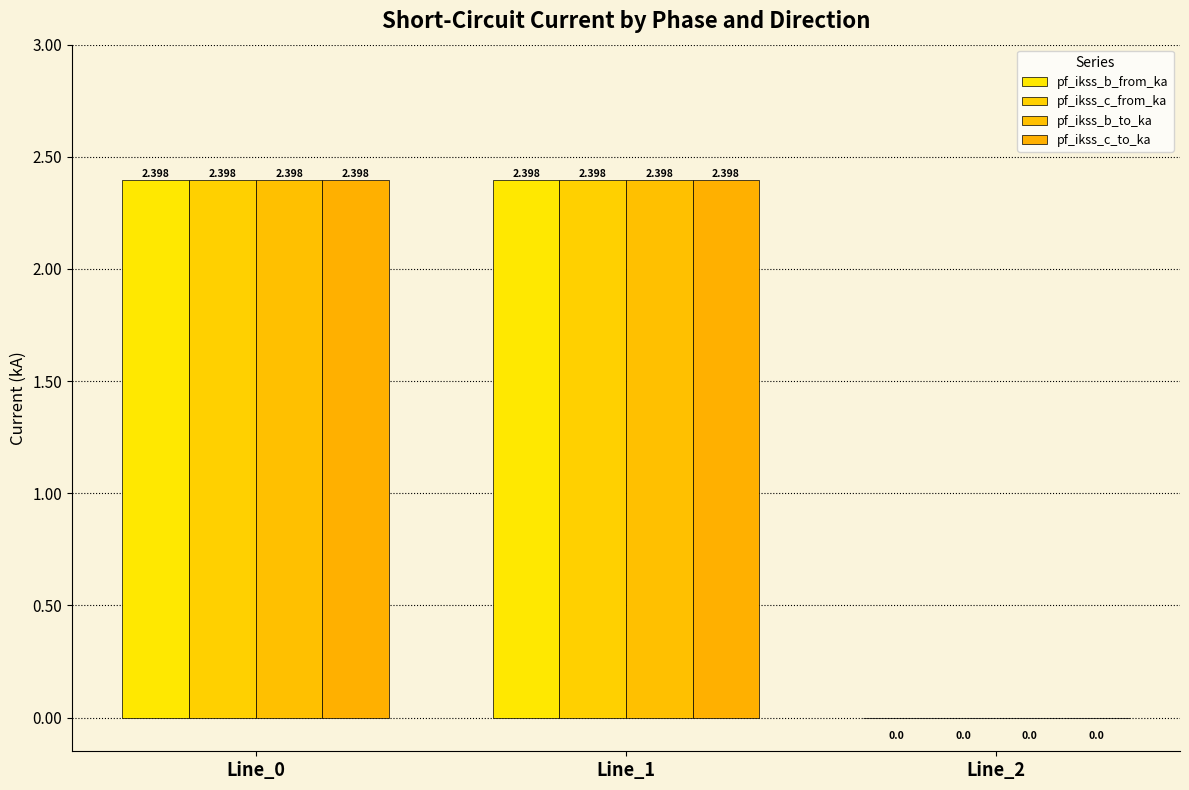

Does the chart contain stacked bars?

No